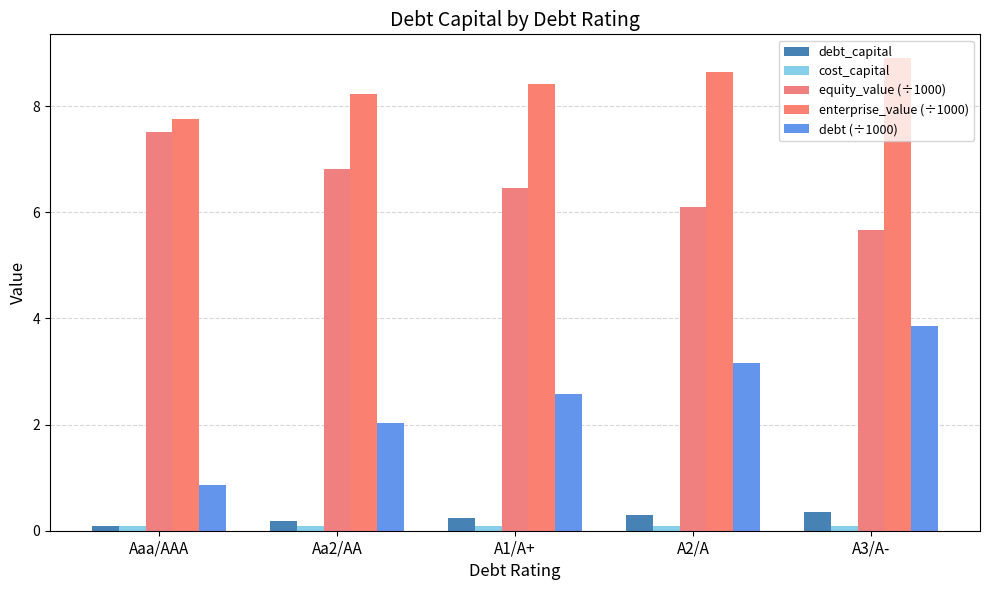

What is the highest value of the equity_value (÷1000) series?

7.5